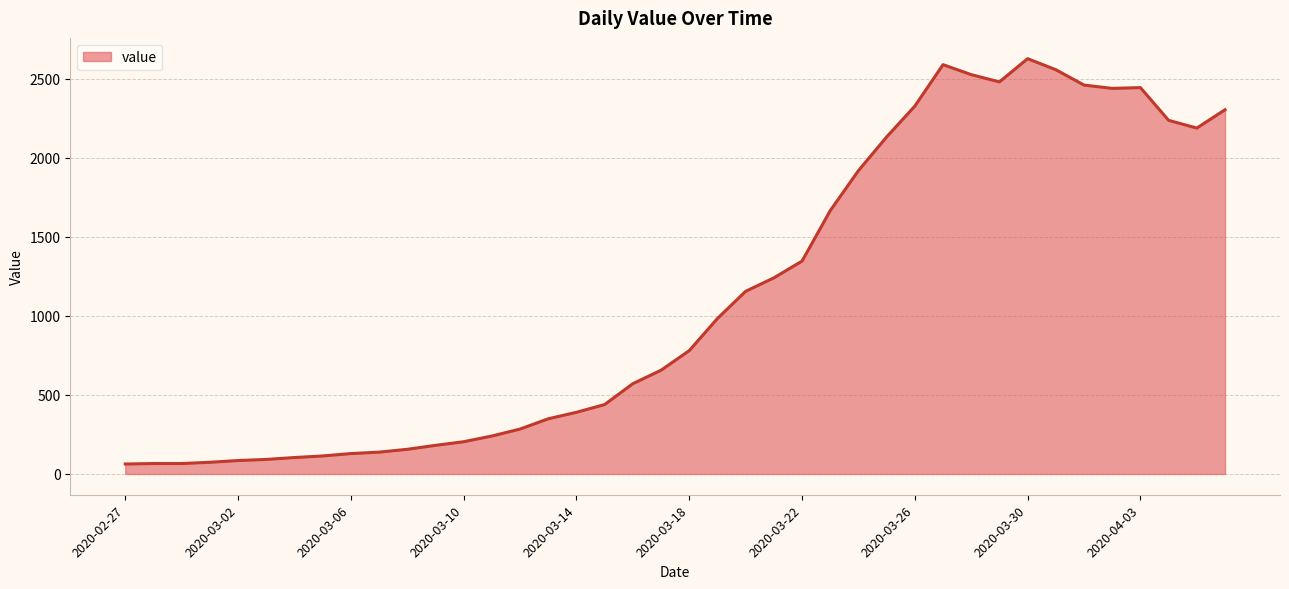

What is the smallest value displayed?

63